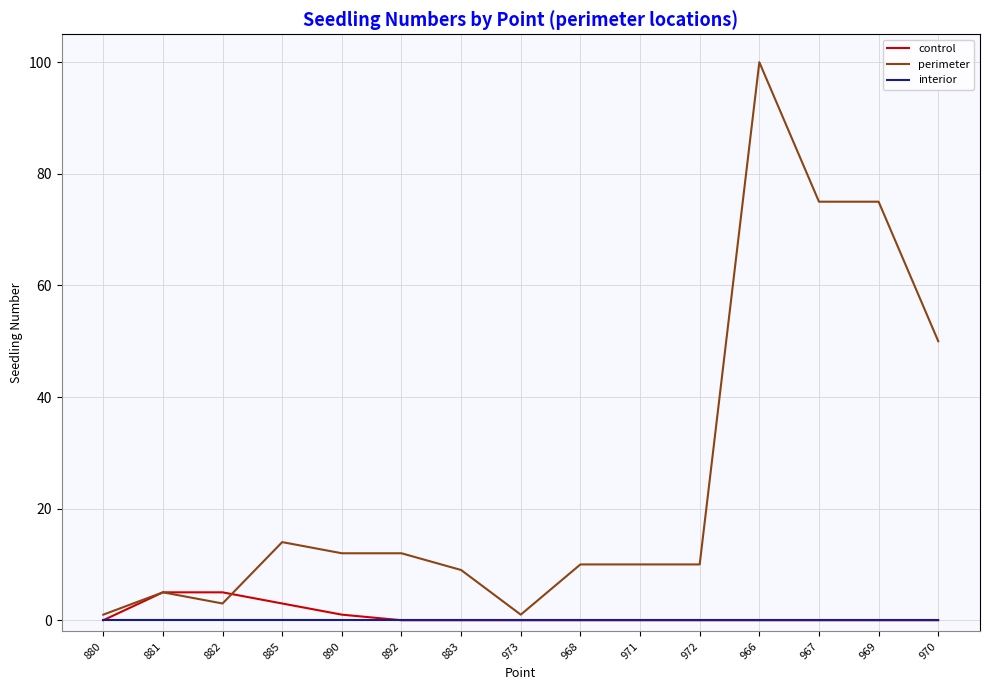

What position from the left is 970?

15